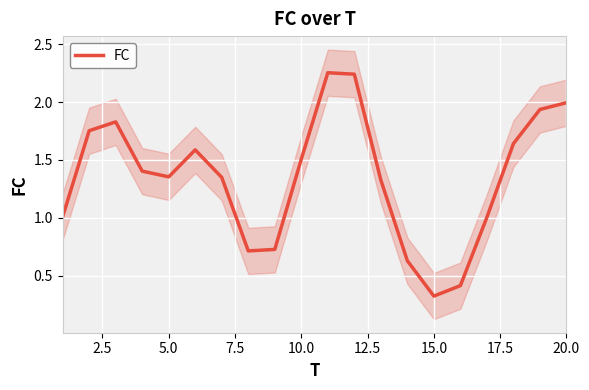

How many interior local valleys (lower than both neighbors) does the data have?

3